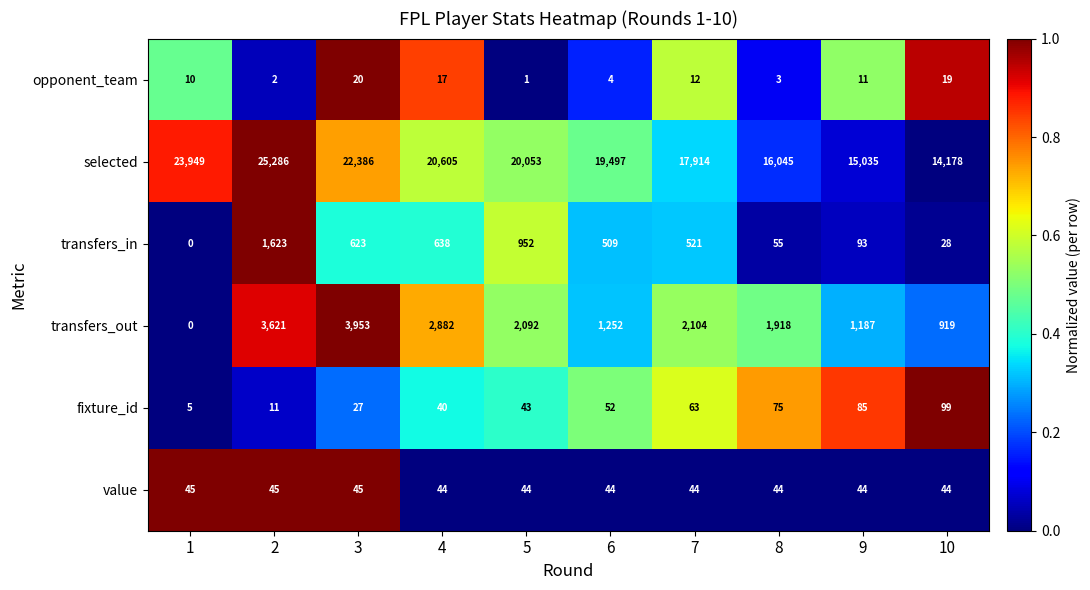

How many value values are between 44 and 45?

10